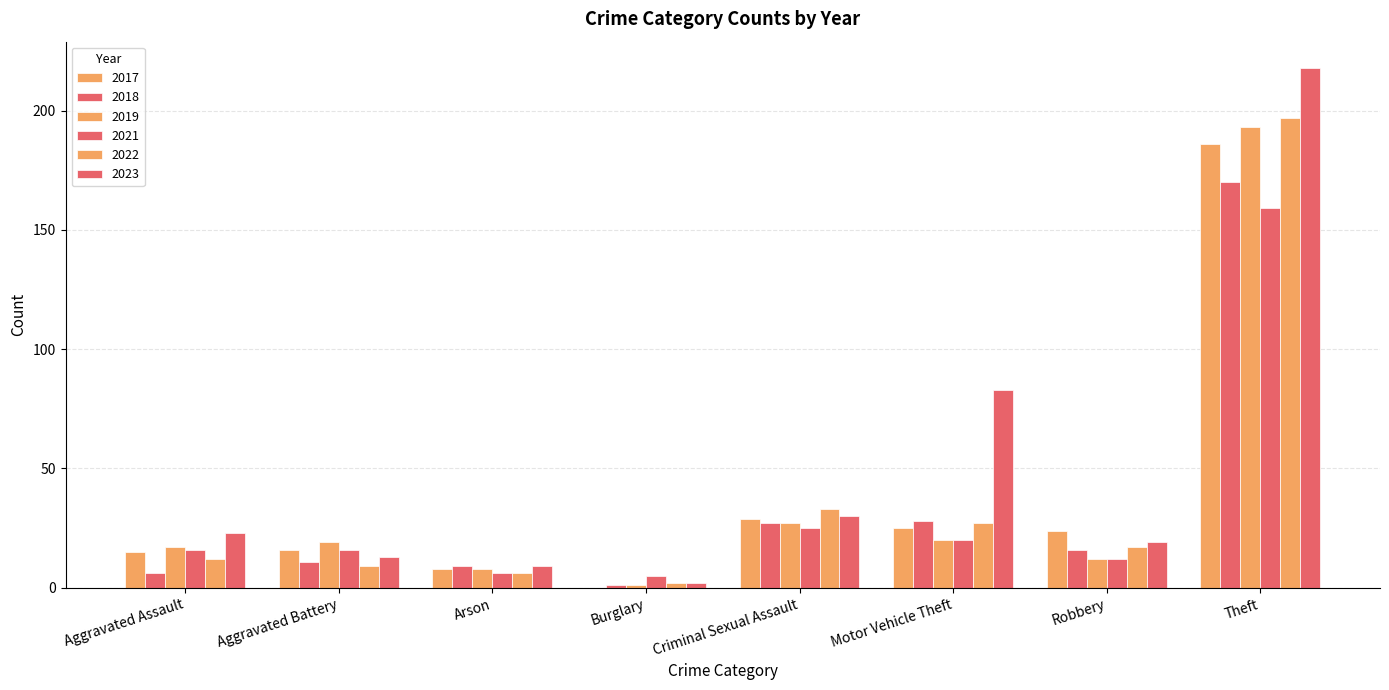

Count the number of categories in the chart.

8